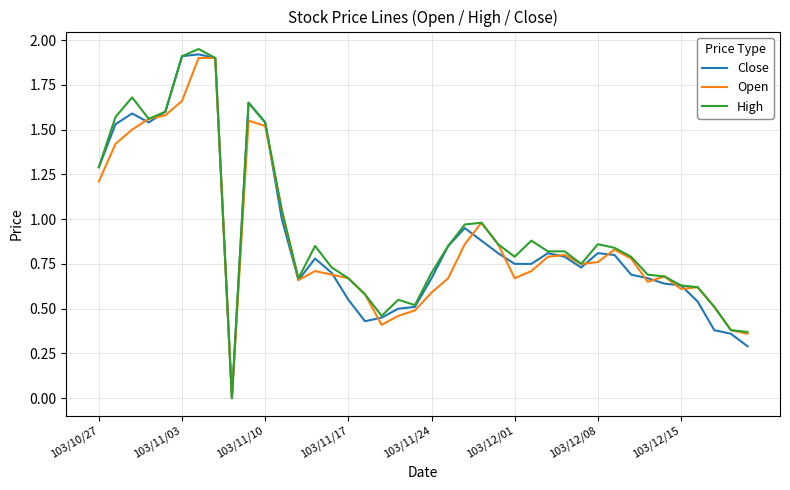

True or false: Close and High cross at least once.

False